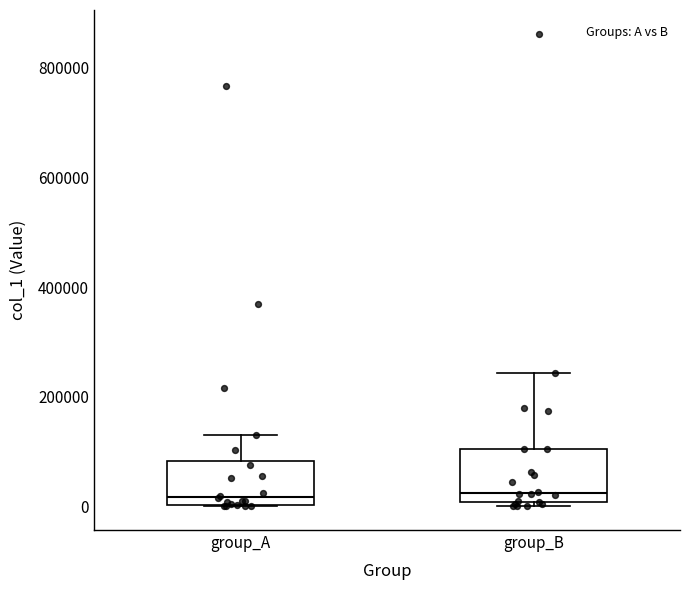

Where does the median line of the box for group_B sit on the y-axis? The values are not printed on the chart, so give them approximately, as read against the axis.

20000